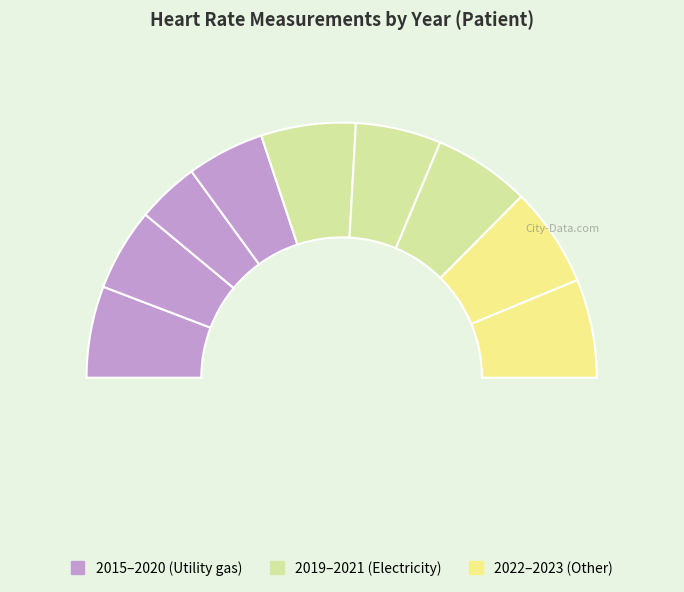

Is 2019 the majority of the pie?

No